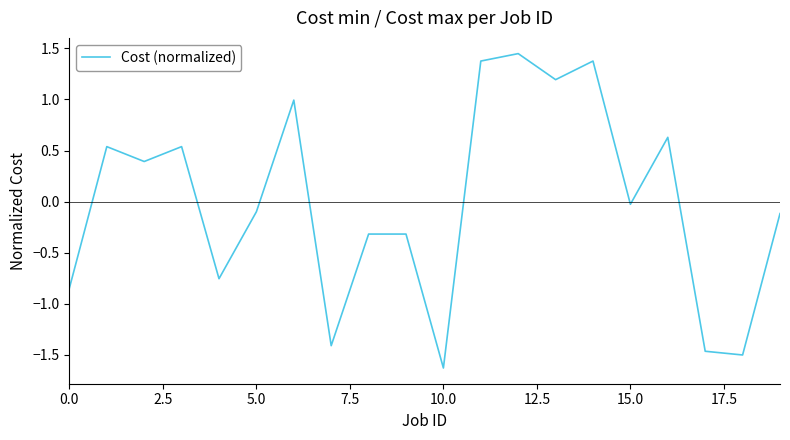

What is the difference between the maximum and minimum values?

3.1